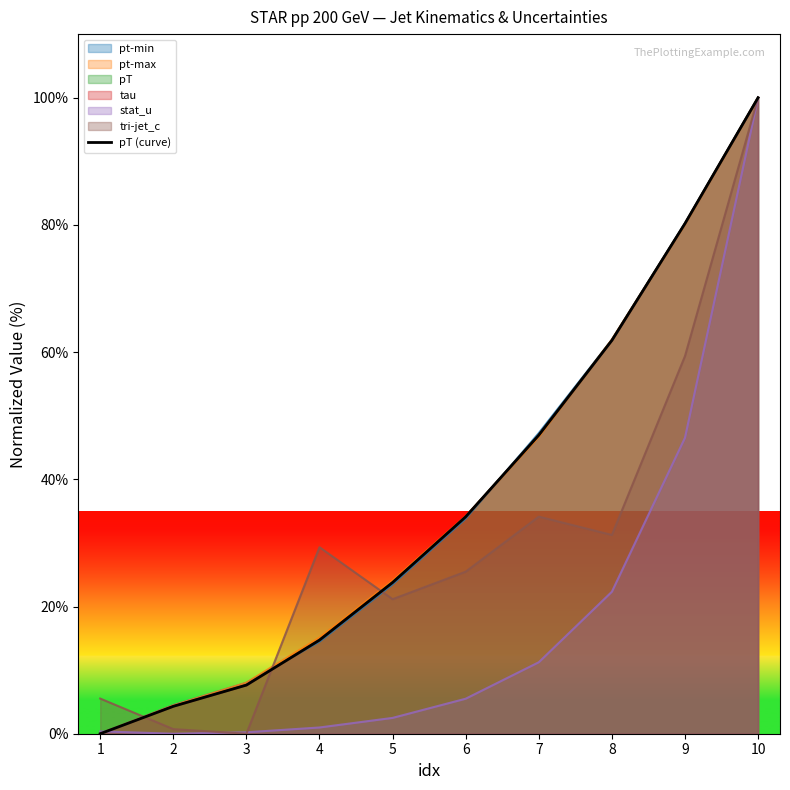

Reading left to right, list all the values displayed in this chart.

0.0	4.3	7.6	14.7	23.8	34.1	46.9	61.8	80.2	100.0